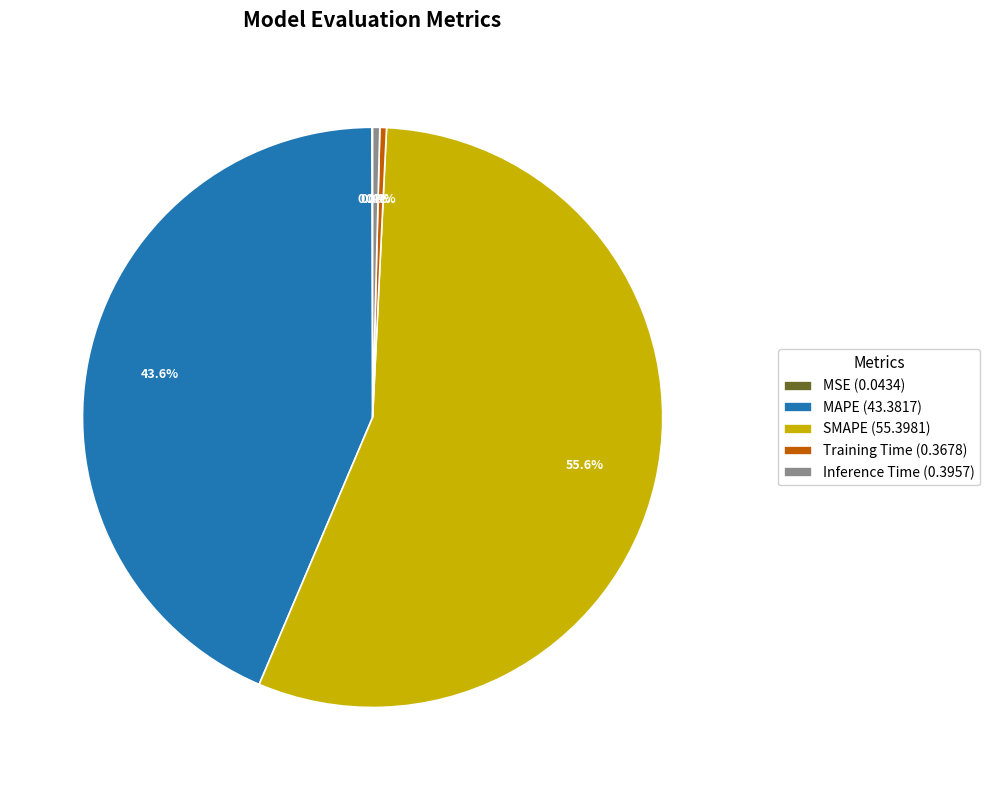

To the nearest percent, what portion does MAPE represent?

44%